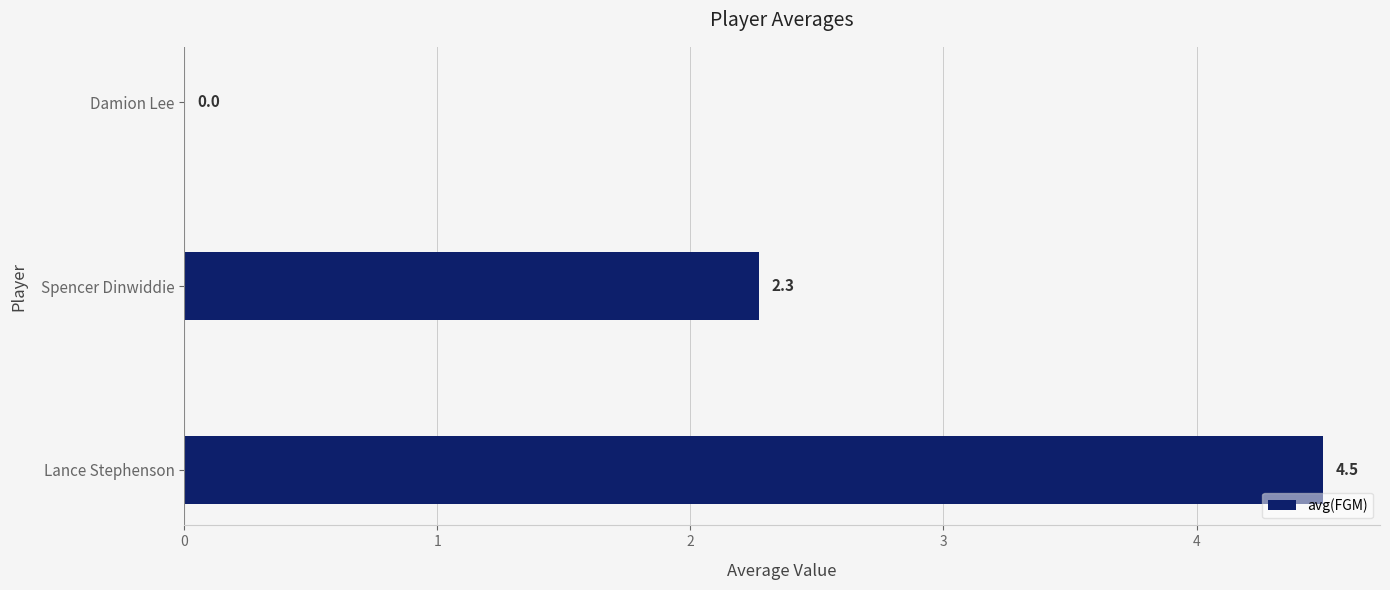

True or false: the data shows 1.6 at Damion Lee.

False